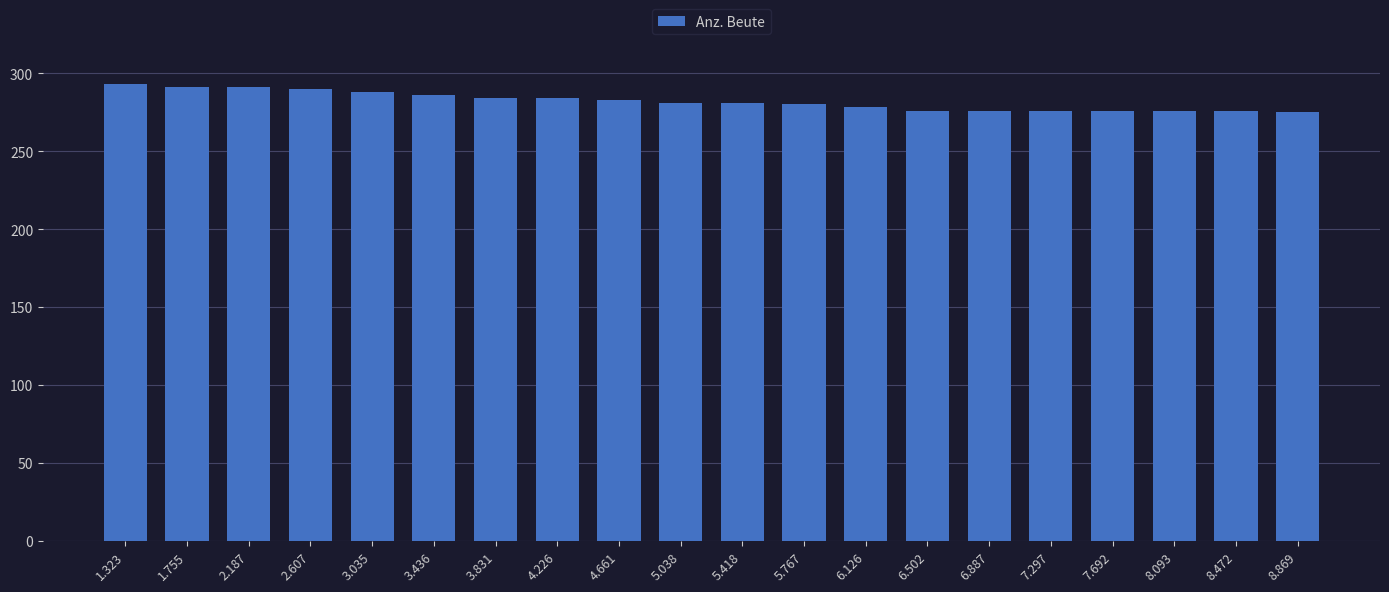

What is the label of the 7th bar from the right?

6.502